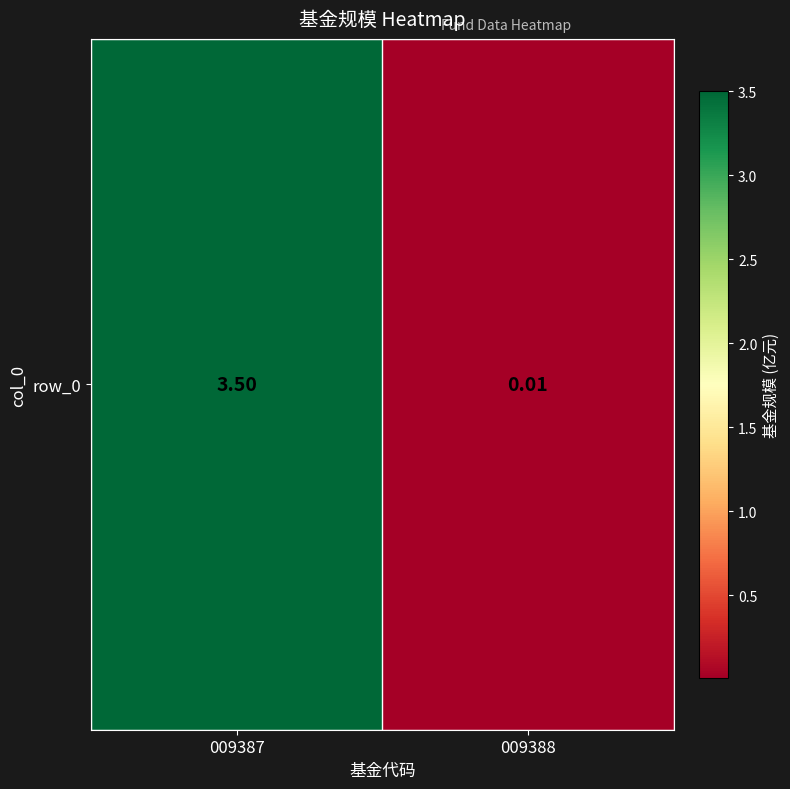

List the labels in order of value, smallest first.

009388, 009387